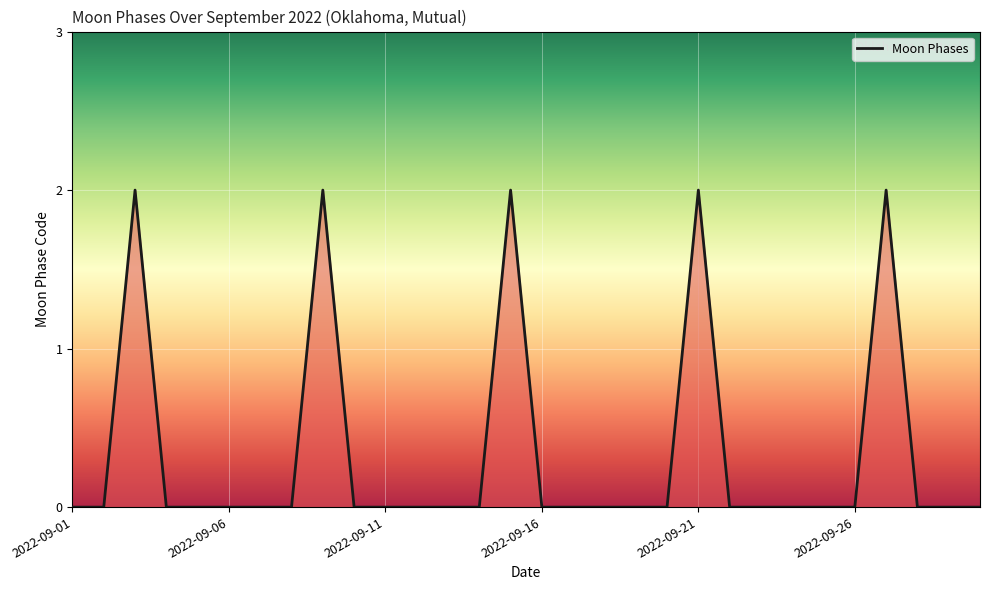

Does the chart have visible grid lines?

Yes